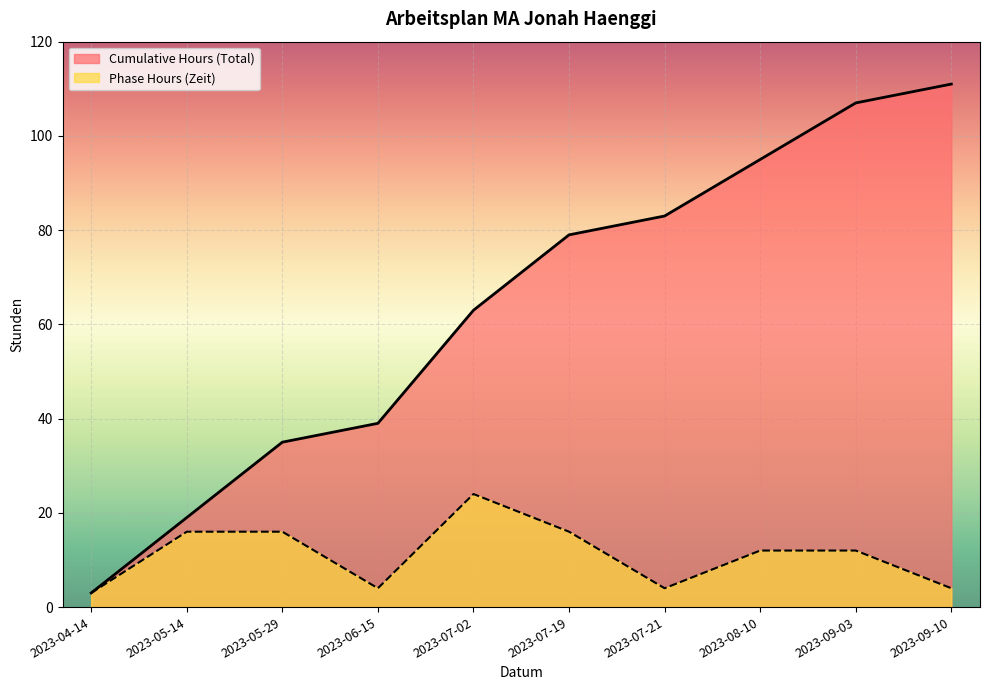

What is the difference between the second highest and second lowest values in the Phase Hours (Zeit) series?

12